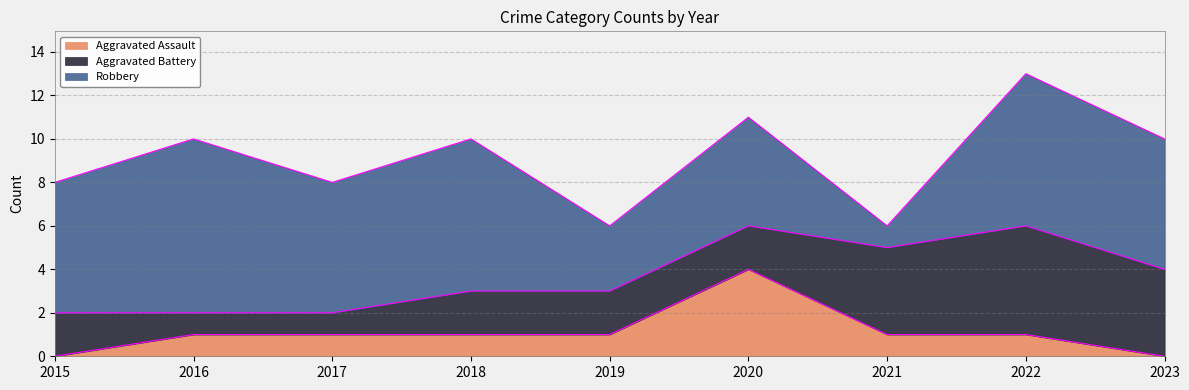

At which label does Robbery reach its minimum?

2021